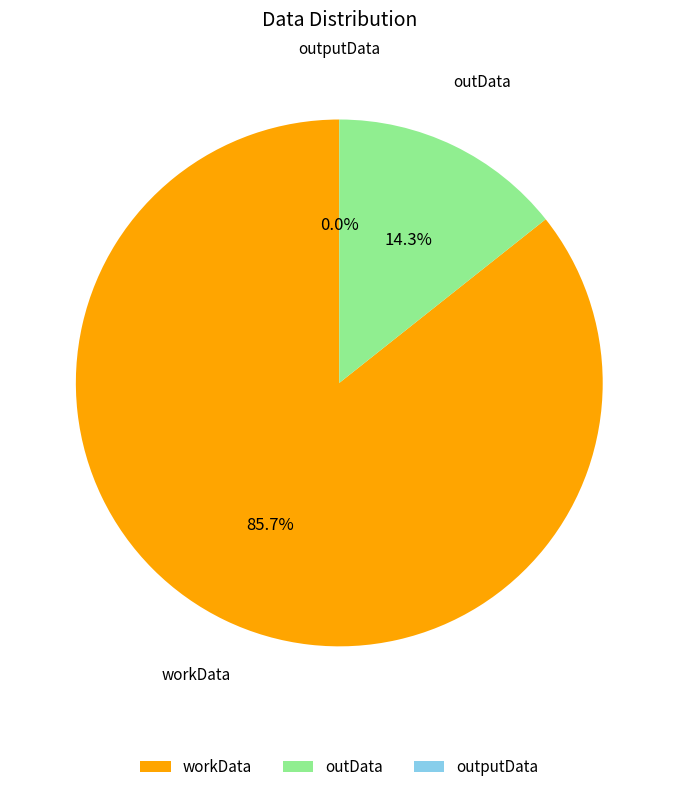

What is the total percentage of outData and workData?

100.0%